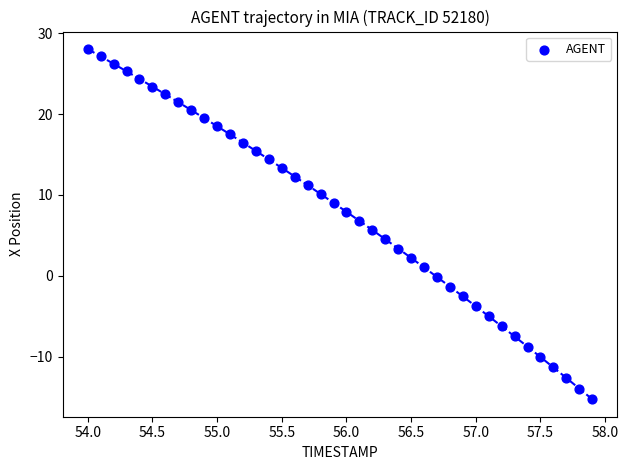

What is the range of X values (max minus min)?

3.9